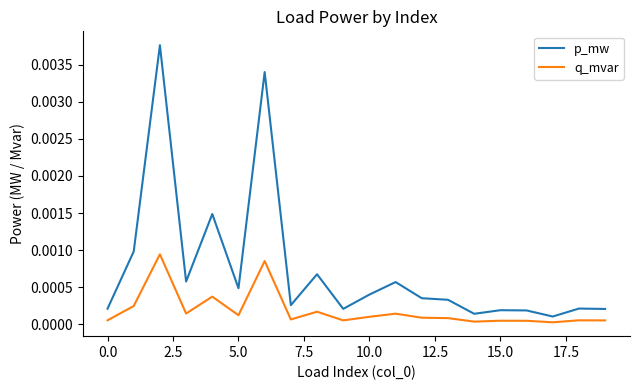

Rank the series by their maximum value, from highest to lowest.

p_mw, q_mvar